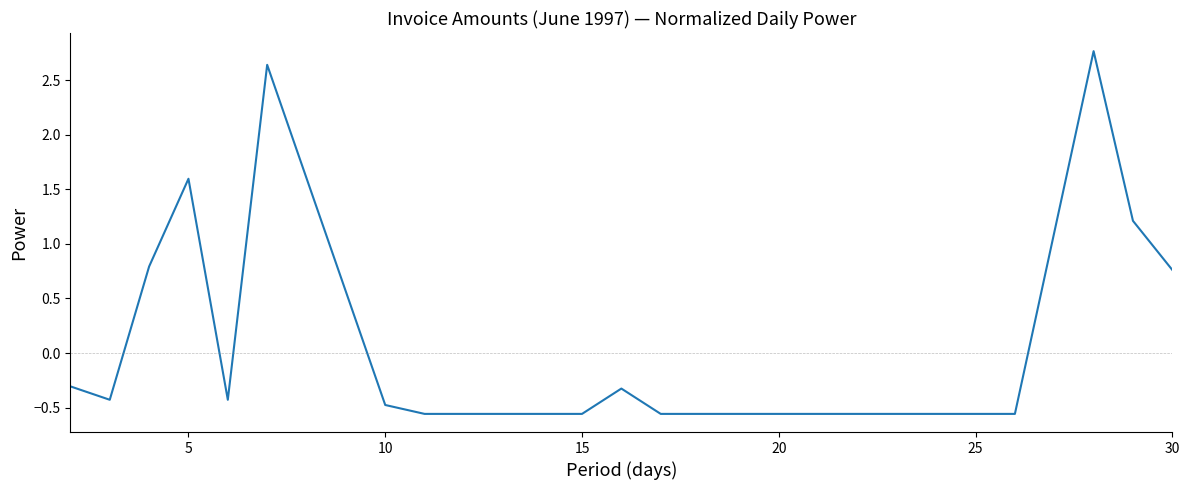

What is the difference between the maximum and minimum values?

3.3